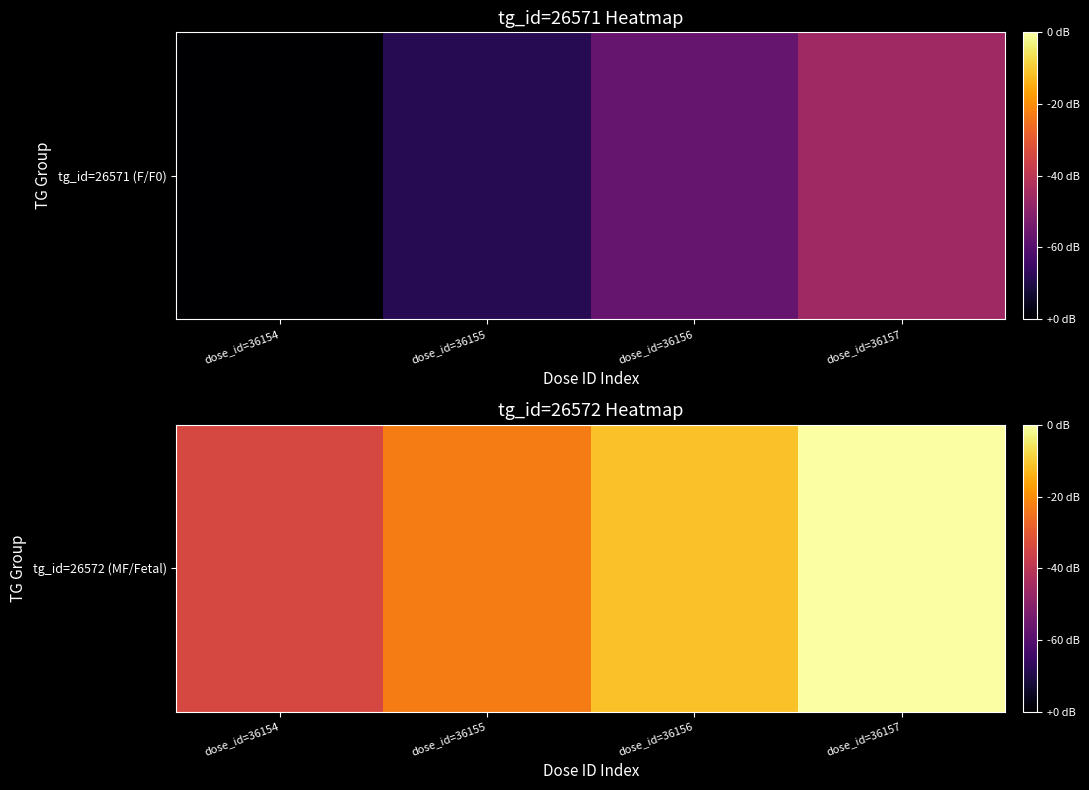

Read the value at dose_id=36154.

1046259